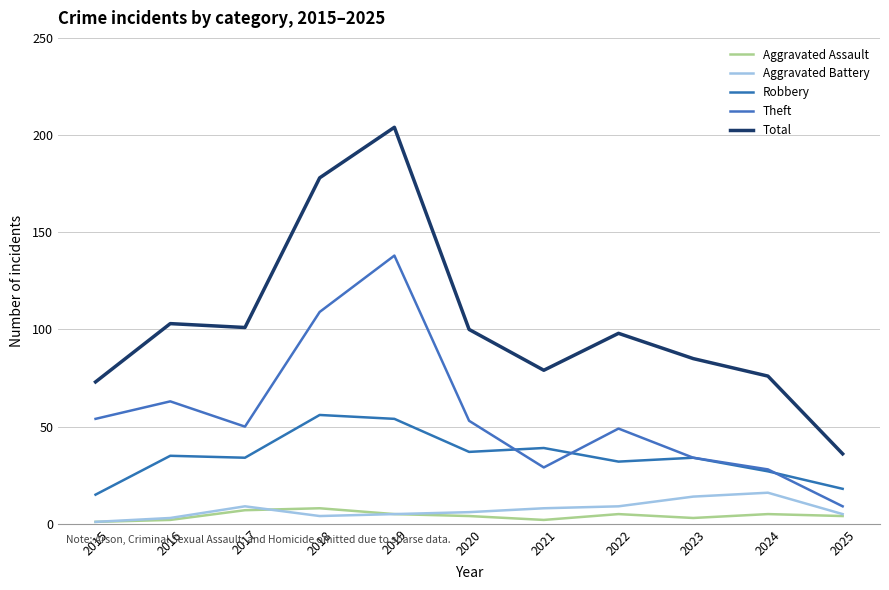

True or false: Theft and Aggravated Battery cross at least once.

False